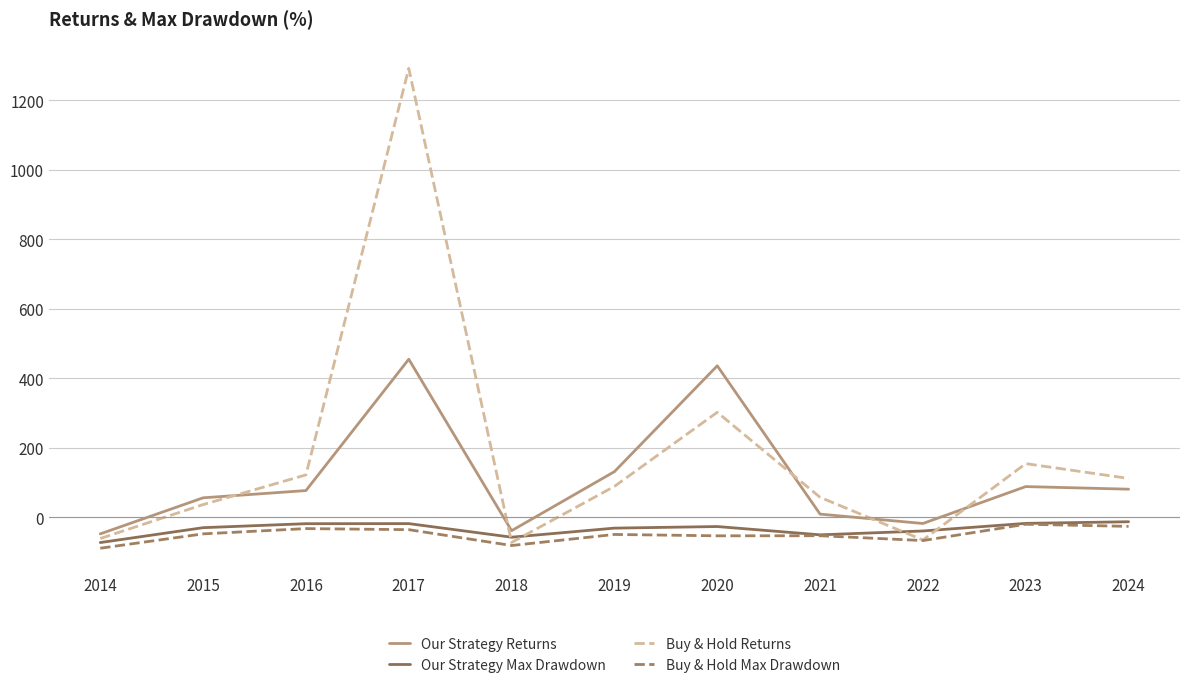

Which series changed the most between 2014 and 2015?

Our Strategy Returns